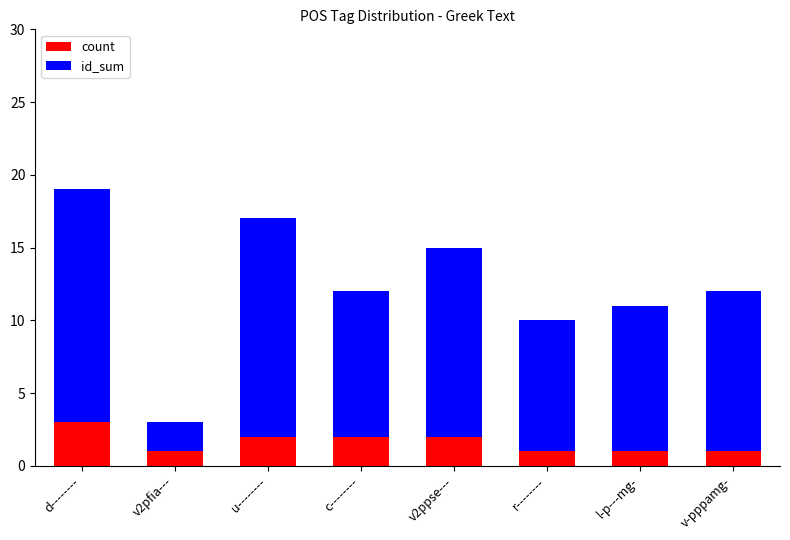

The count series shows 1 at l-p---mg-. True or false?

True